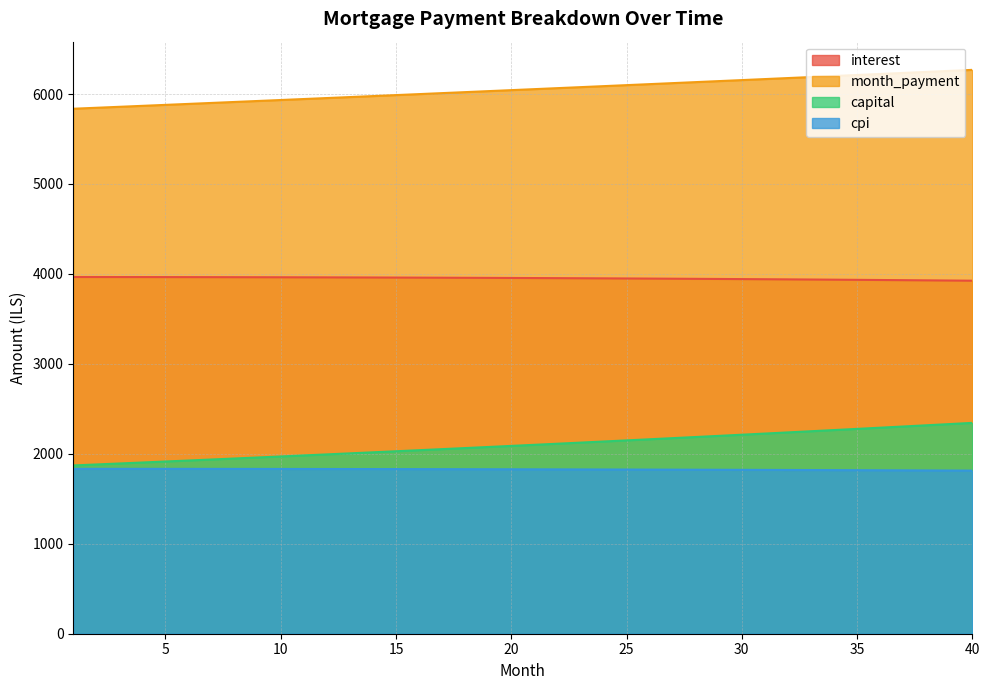

Rank the categories by month_payment value from highest to lowest.

40, 39, 38, 37, 36, 35, 34, 33, 32, 31, 30, 29, 28, 27, 26, 25, 24, 23, 22, 21, 20, 19, 18, 17, 16, 15, 14, 13, 12, 11, 10, 9, 8, 7, 6, 5, 4, 3, 2, 1